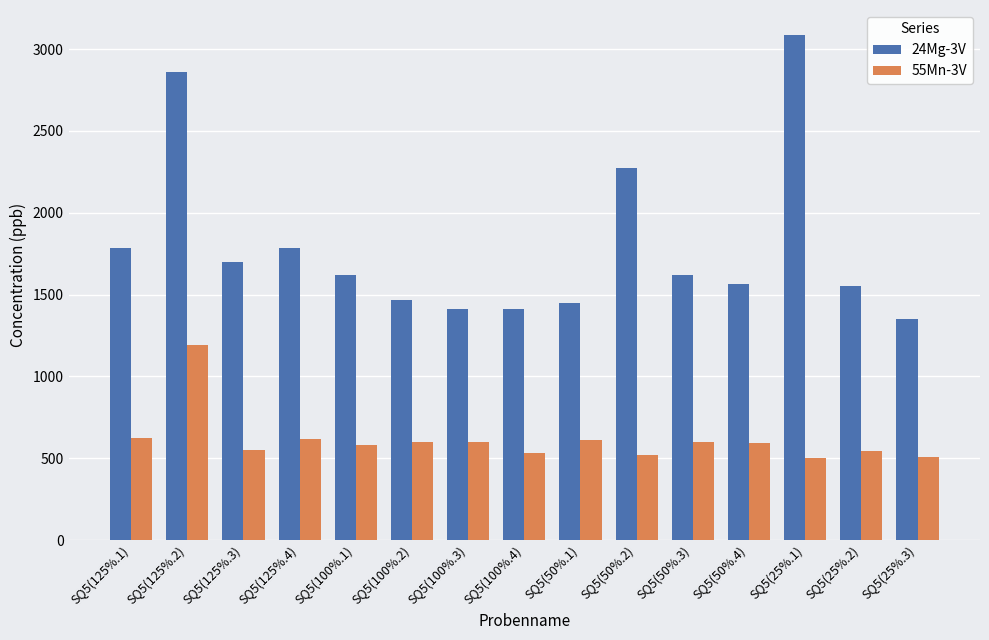

What are all the series names shown in the legend?

24Mg-3V, 55Mn-3V